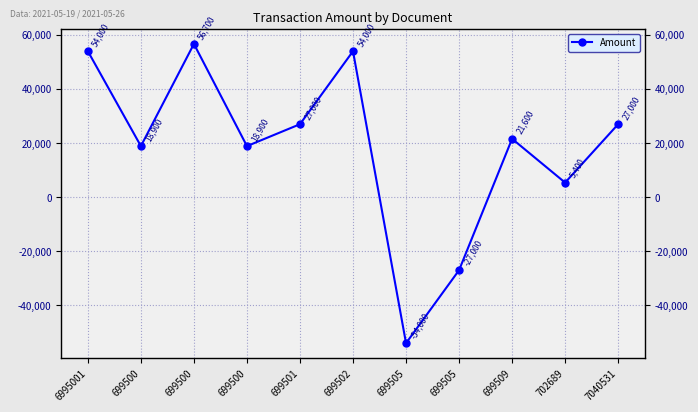

List the labels in order of value, smallest first.

699505, 699505, 702689, 699500, 699500, 699509, 699501, 7040531, 6995001, 699502, 699500